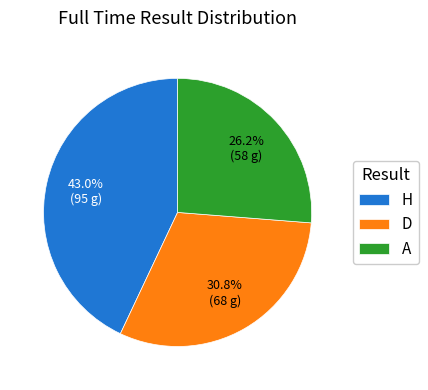

To the nearest percent, what portion does H represent?

43%